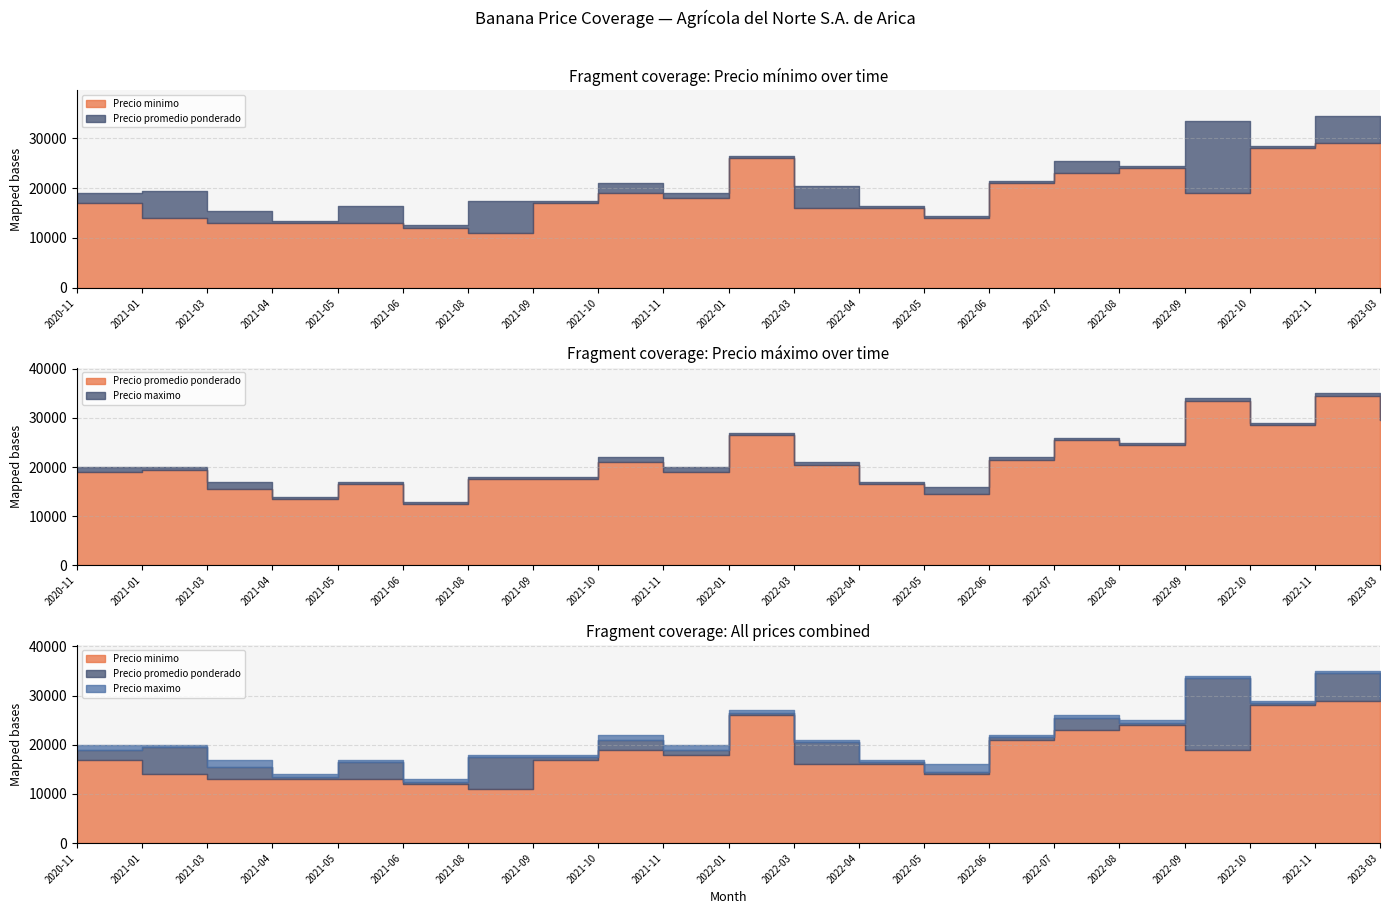

Reading right to left, list all the values displayed in this chart.

Precio minimo: 29000	29000	28000	19000	24000	23000	21000	14000	16000	16000	26000	18000	19000	17000	11000	12000	13000	13000	13000	14000	17000
Precio maximo: 30000	35000	29000	34000	25000	26000	22000	16000	17000	21000	27000	20000	22000	18000	18000	13000	17000	14000	17000	20000	20000
Precio promedio ponderado: 29500	34500	28500	33500	24500	25500	21500	14500	16500	20500	26500	19000	21000	17500	17500	12500	16500	13500	15500	19500	19000